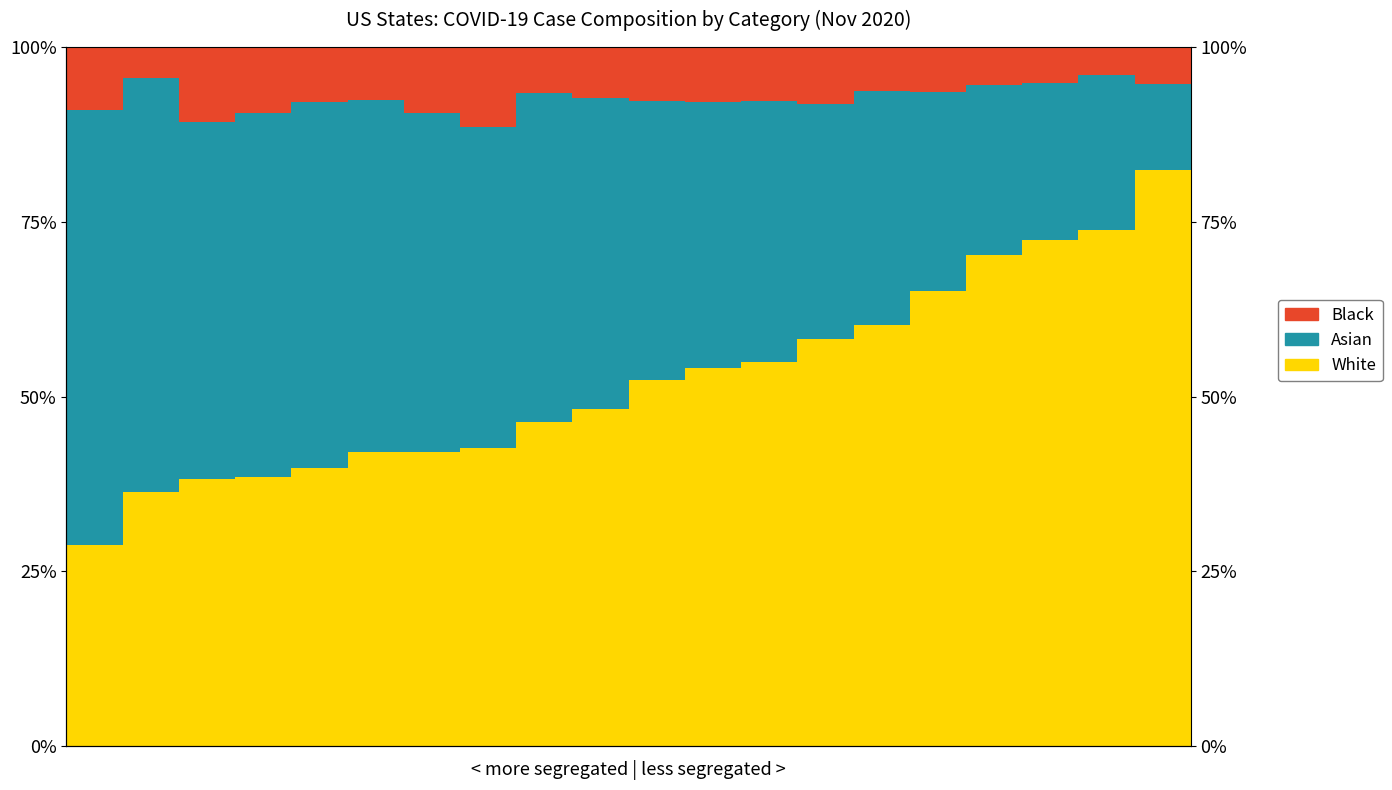

Is it true that Asian equals 52.3 at 4?

True